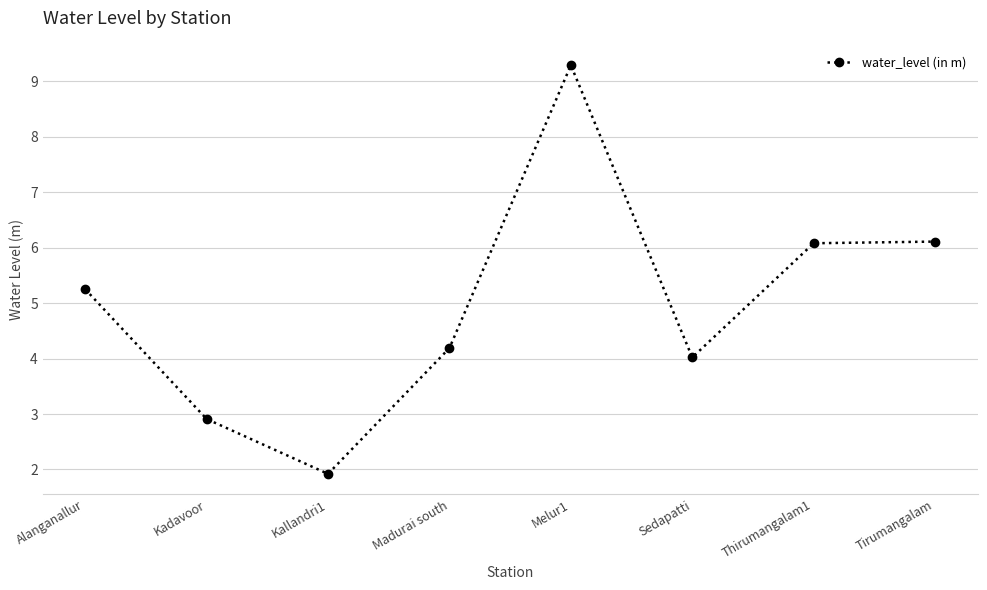

What is the greatest value displayed?

9.3